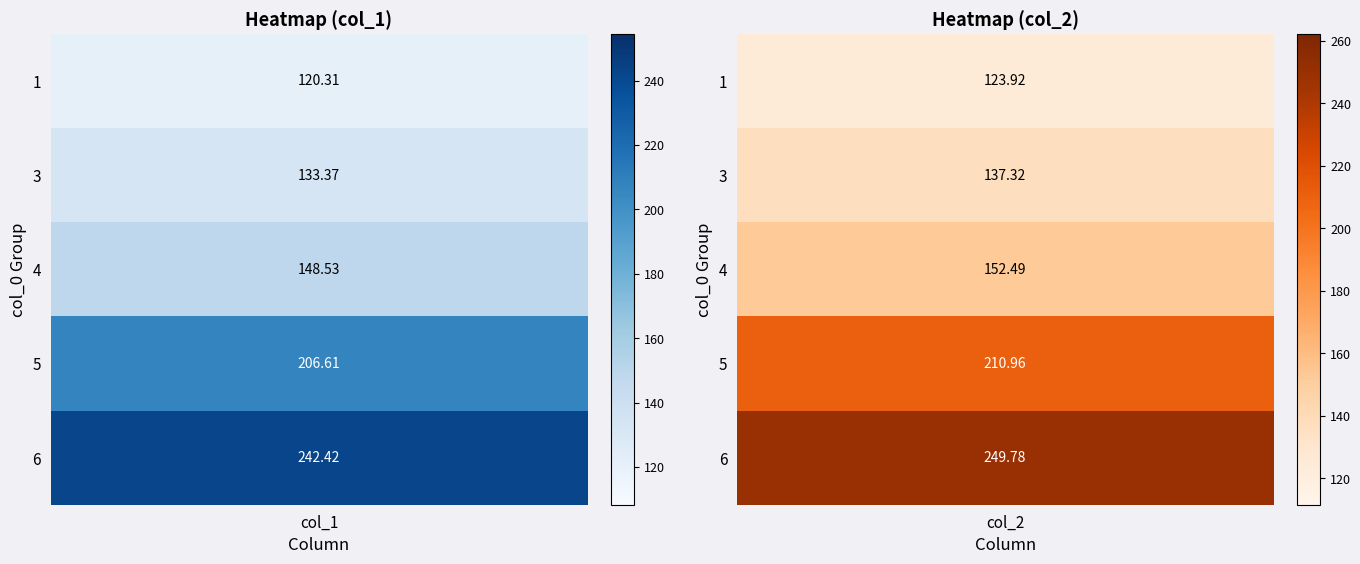

What is the sum of the 5 values at 0 and 1?

348.4